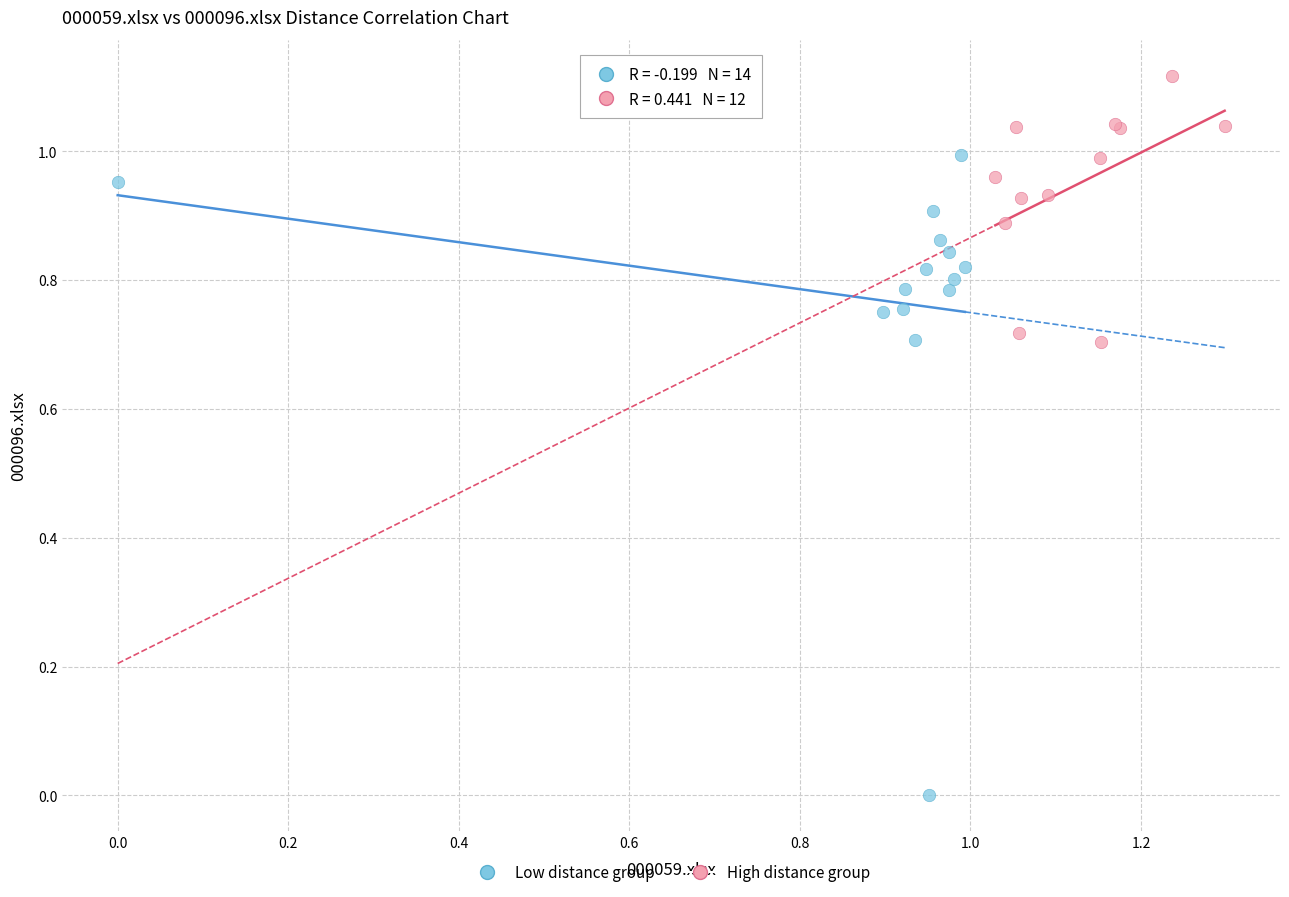

Which series reaches the minimum Y coordinate?

Low distance group